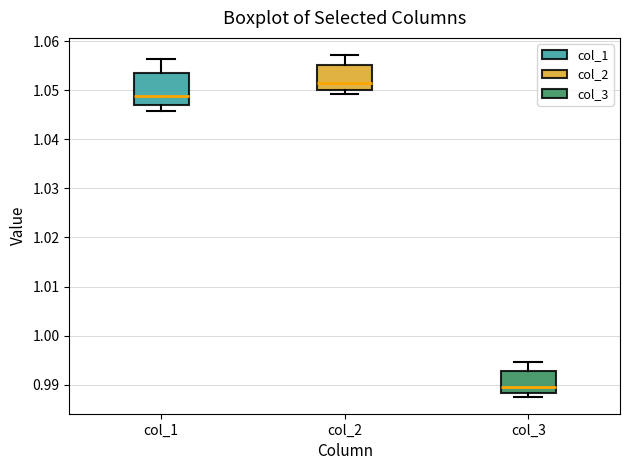

Comparing the boxes themselves (not the whiskers), which one is the tallest?

col_1